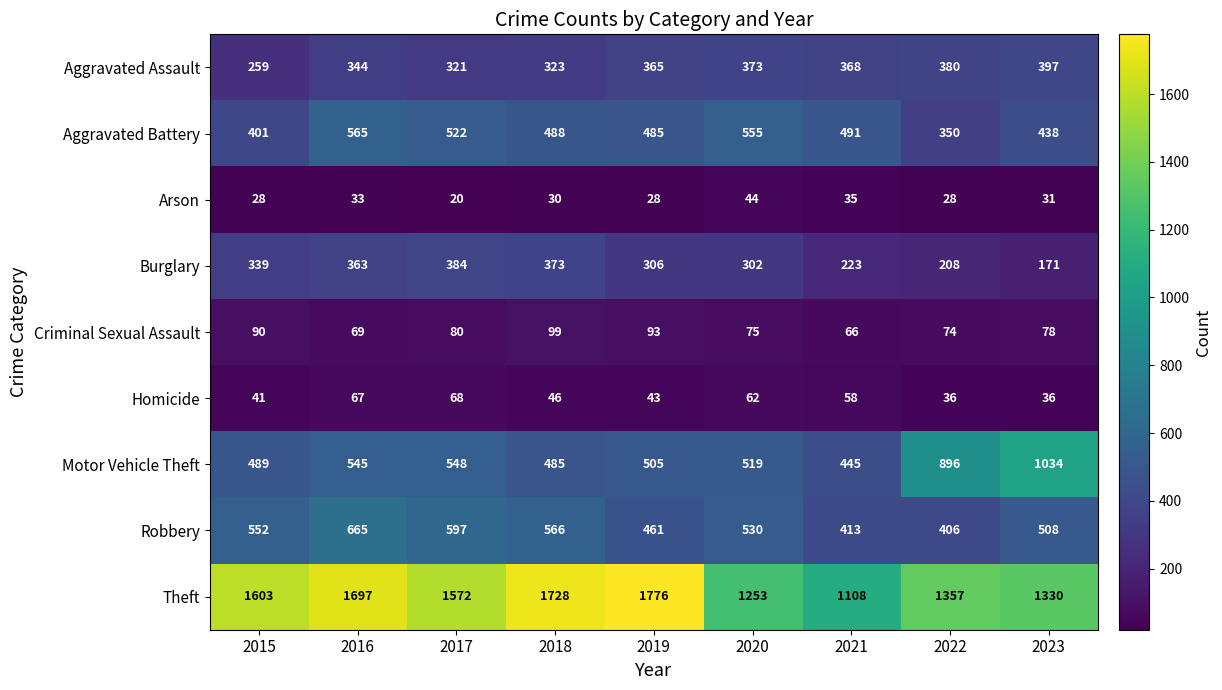

Is the value of Arson at 2021 greater than the value of Criminal Sexual Assault at 2016?

No